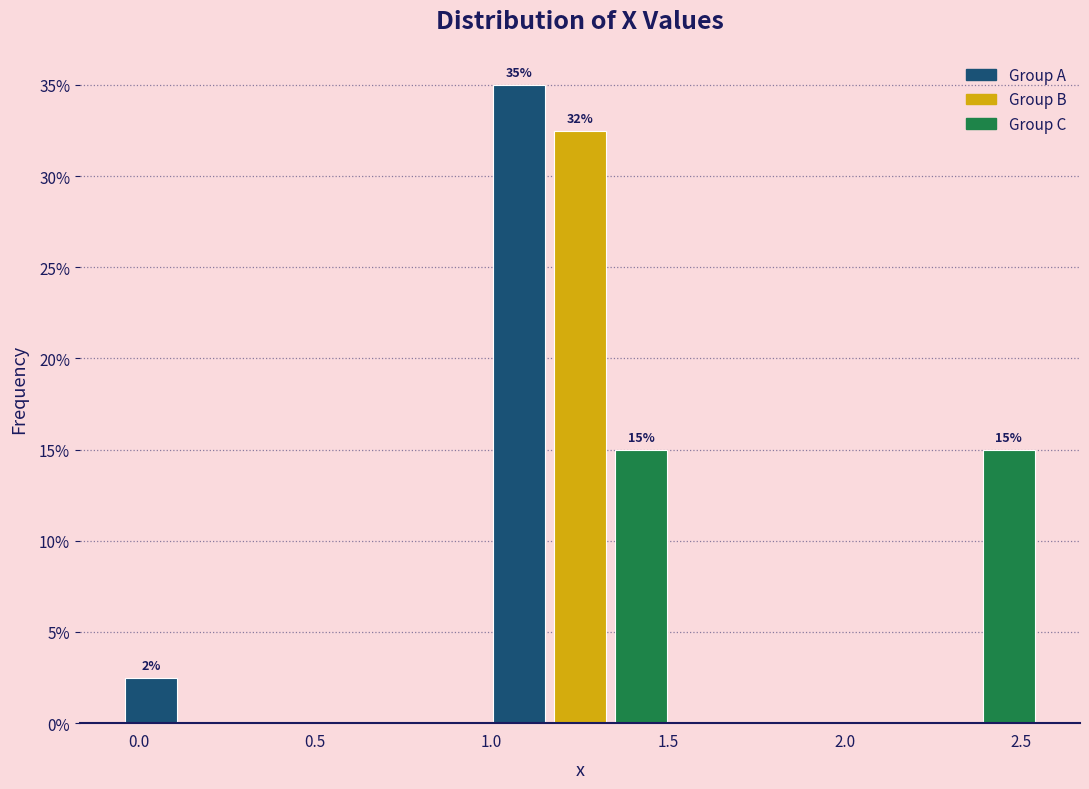

Read against the x-axis, roughly where is the centre of the tallest bar?

1.10